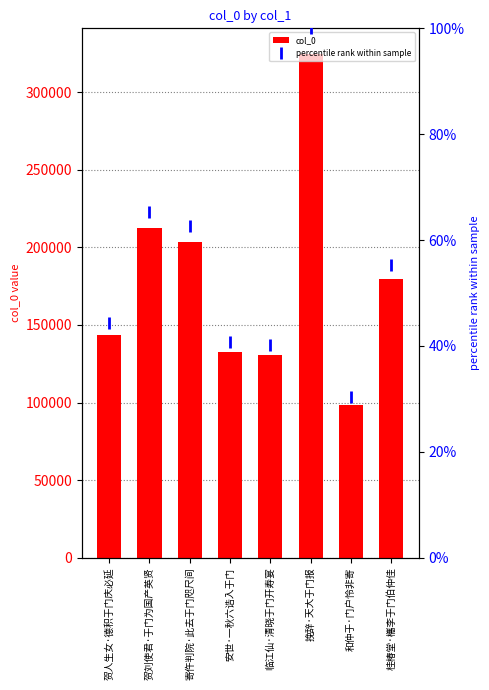

Between 临江仙·清晓于门开寿宴 and 贺刘使君·于门为国产英贤, which is larger?

贺刘使君·于门为国产英贤